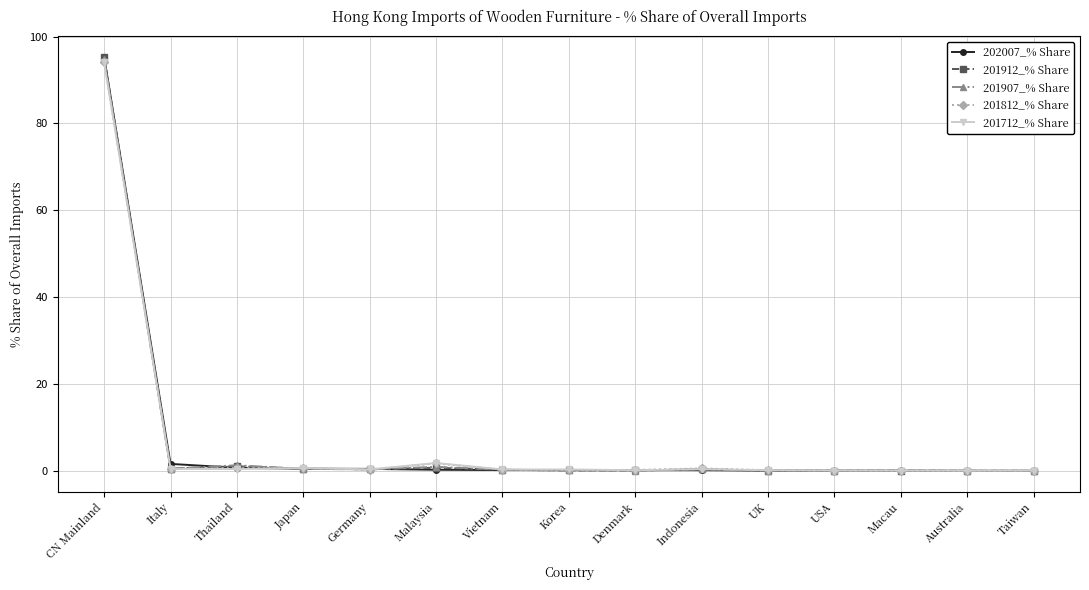

What is the average value of the 202007_% Share series?

6.7